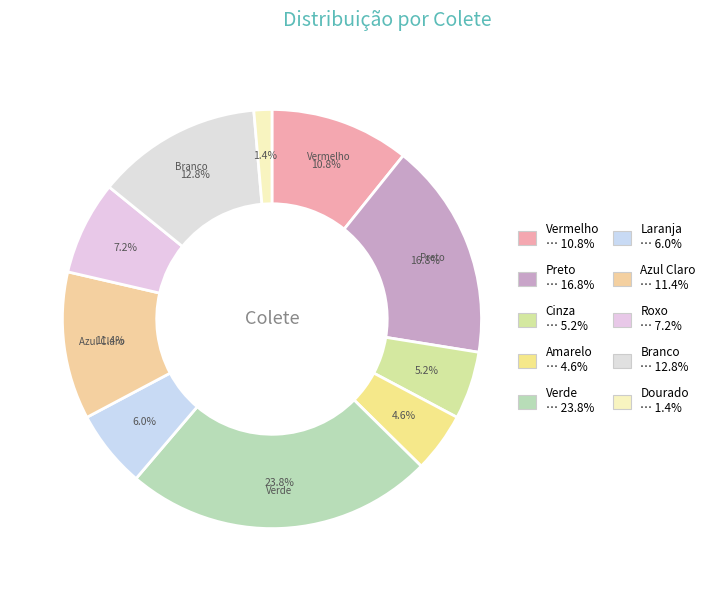

To the nearest percent, what is the average slice percentage?

10%